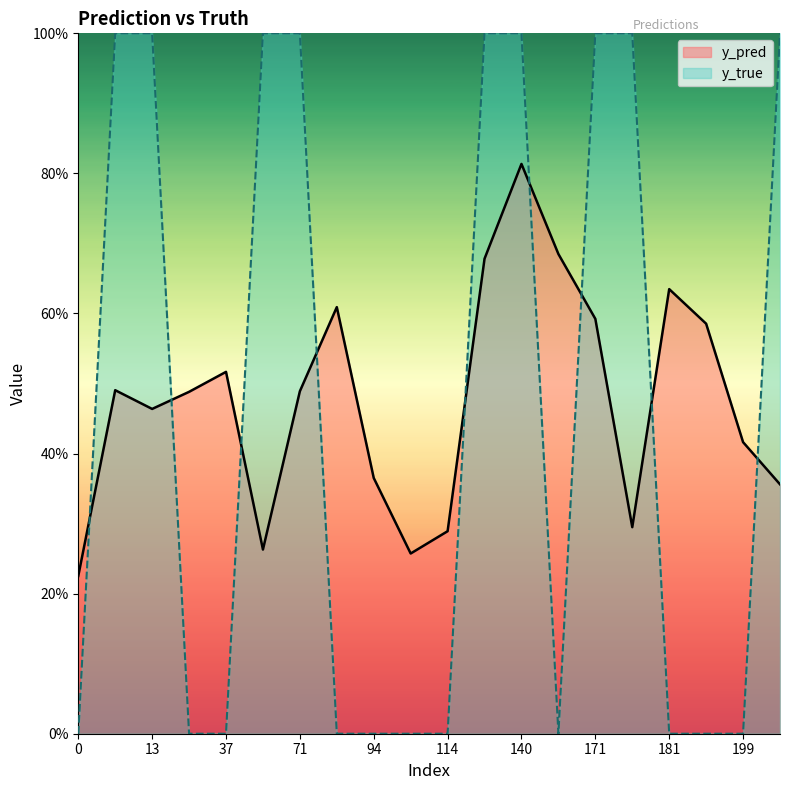

What is the total value across all series at 56?

1.3